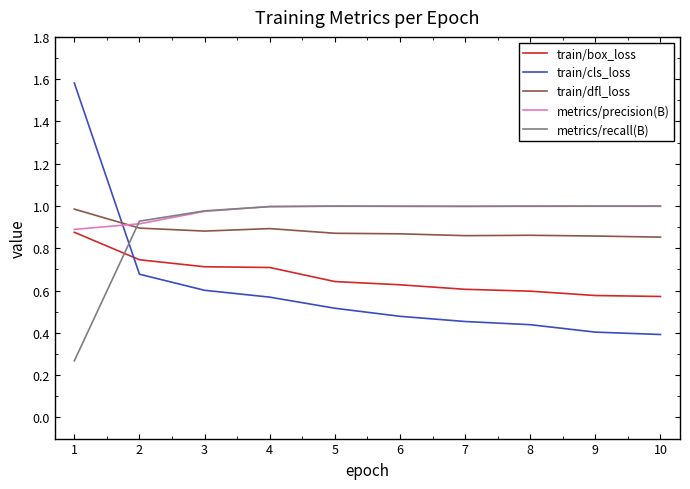

How many intersections are there between train/dfl_loss and metrics/recall(B)?

1